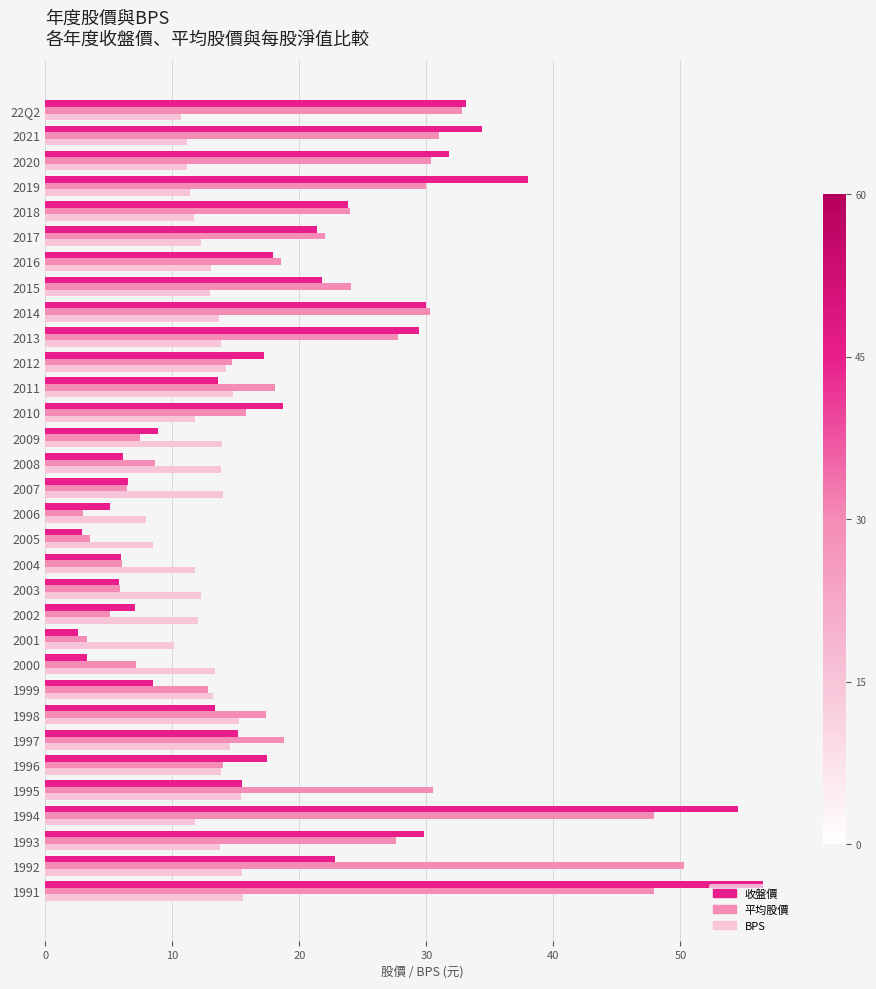

What is the average value of the 收盤價 series?

19.4